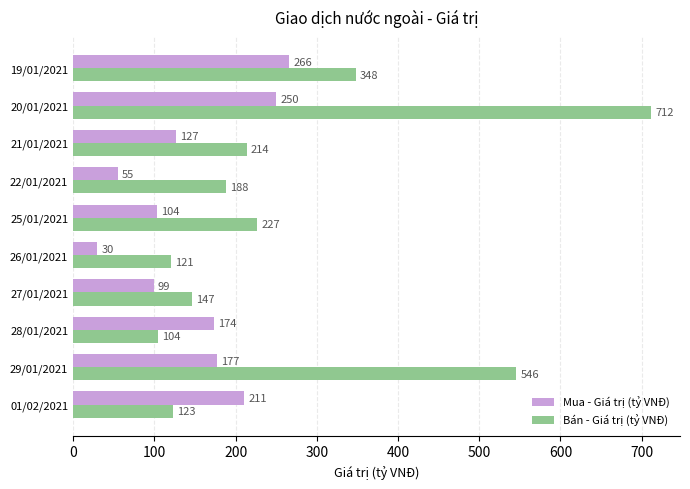

Which series has the widest spread of values?

Bán - Giá trị (tỷ VNĐ)